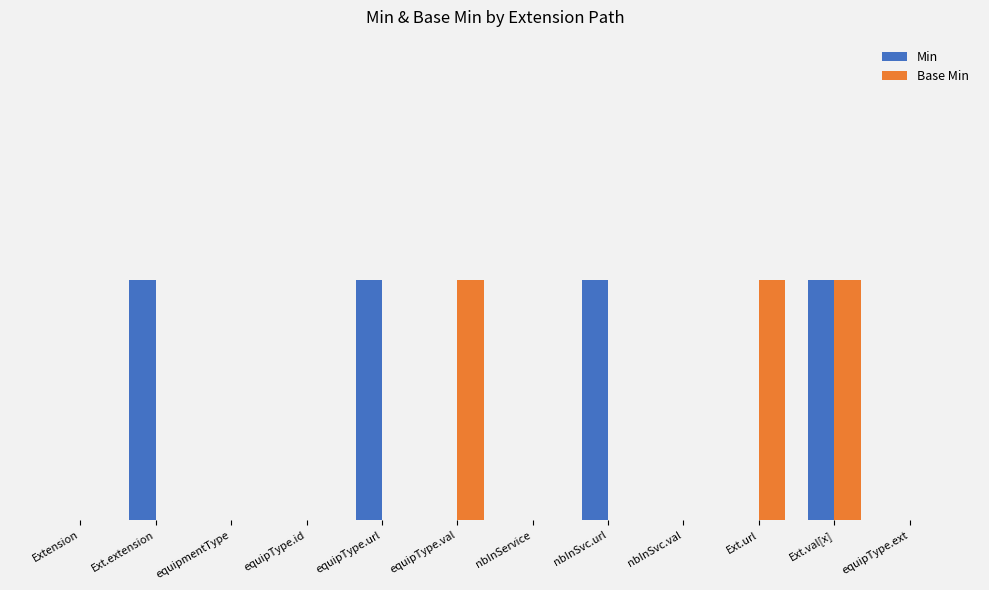

What are all the series names shown in the legend?

Min, Base Min